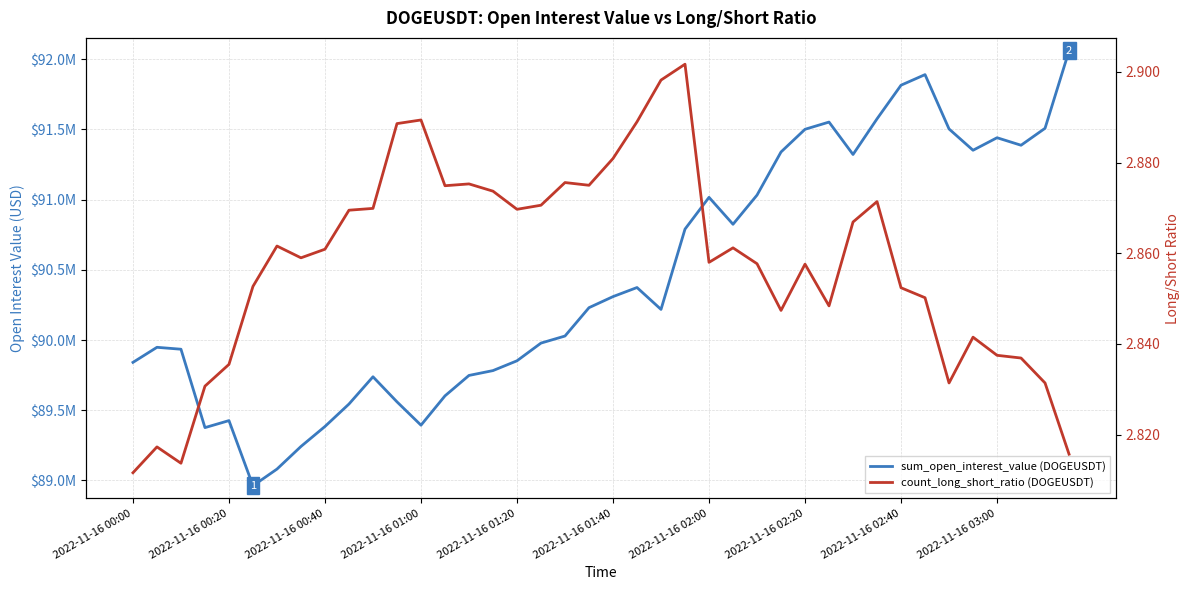

Rank the series by their maximum value, from lowest to highest.

count_long_short_ratio (DOGEUSDT), sum_open_interest_value (DOGEUSDT)